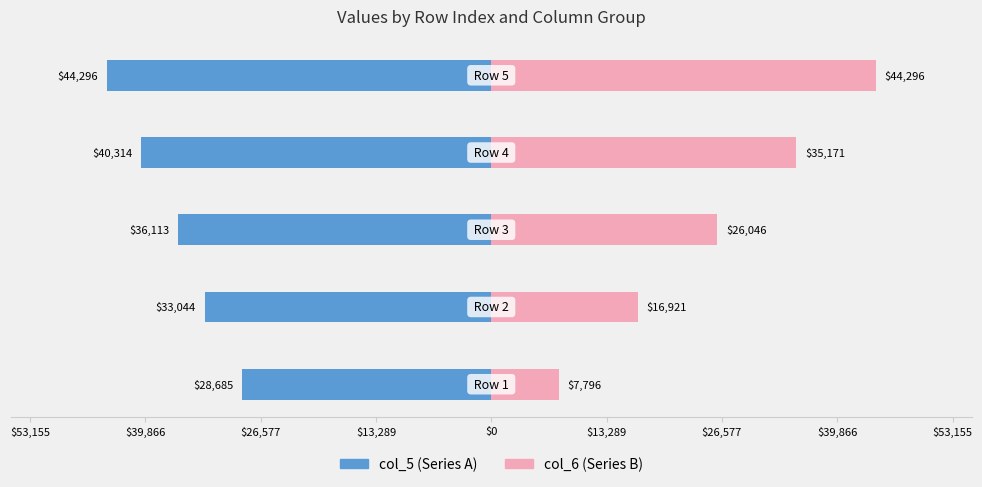

Are the bars grouped side by side (vs. stacked)?

Yes